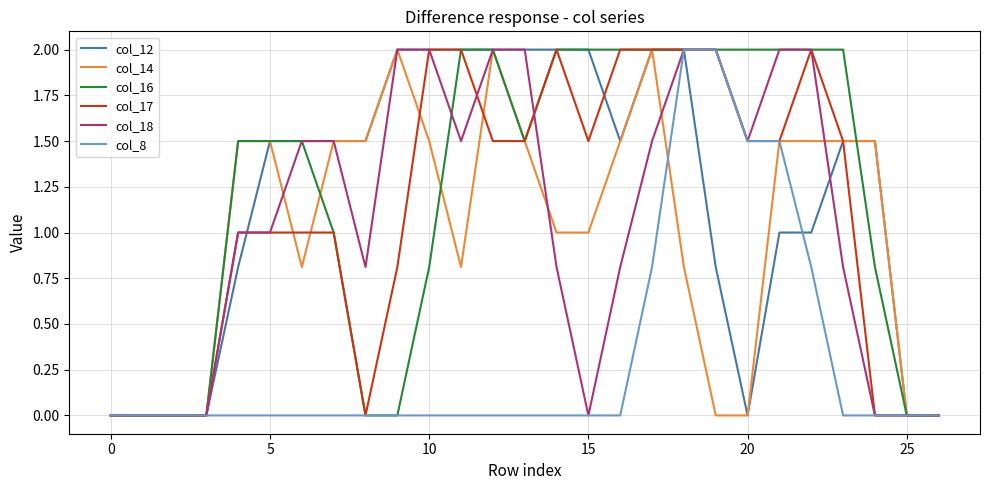

True or false: col_8 has more than 1 interior local peaks.

False